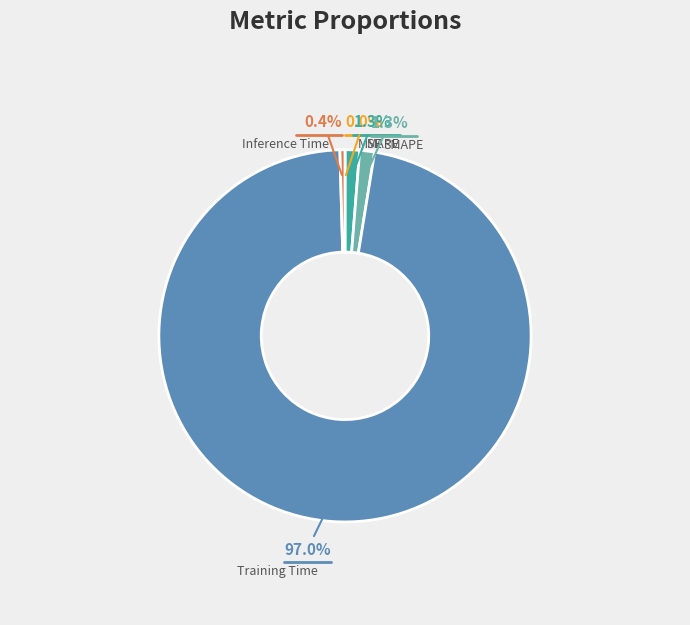

What is the largest slice in the pie chart?

Training Time